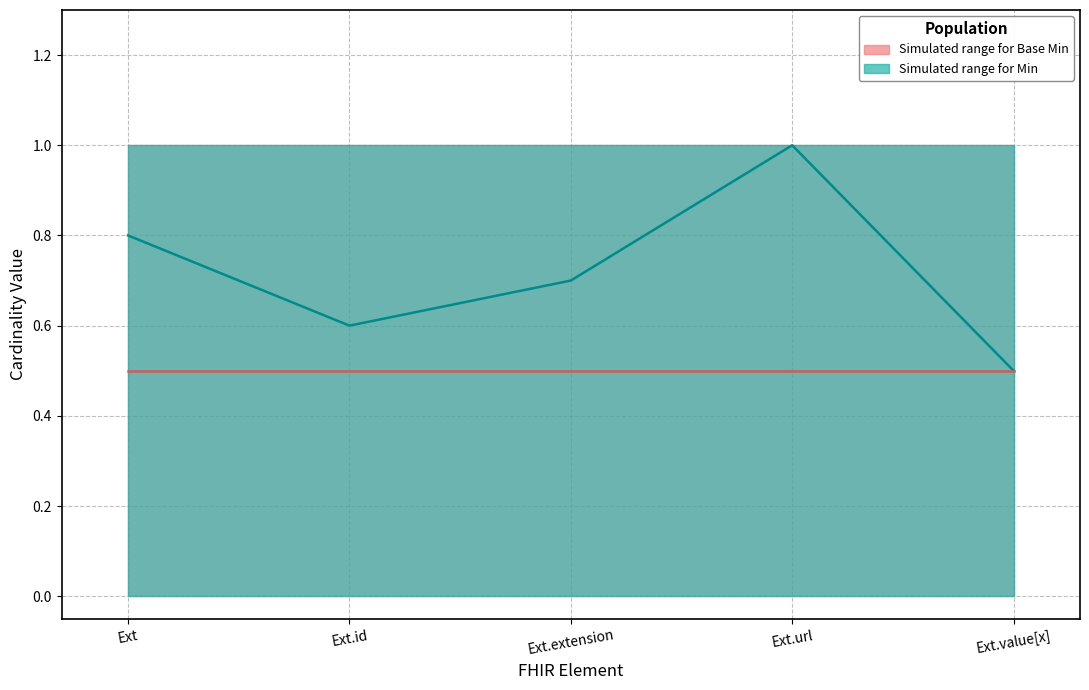

Reading right to left, transcribe all the data shown in this chart.

Median for Min: 0.5	1.0	0.7	0.6	0.8
Median for Base Min: 0.5	0.5	0.5	0.5	0.5